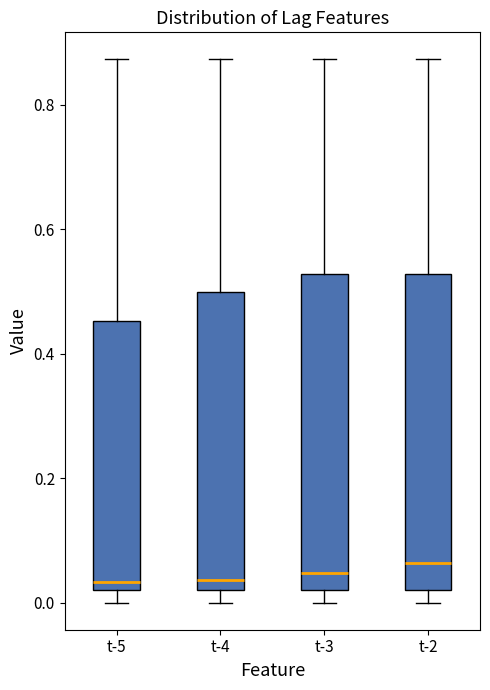

Where does the upper whisker of the box for t-3 end on the y-axis? The values are not printed on the chart, so give them approximately, as read against the axis.

0.88